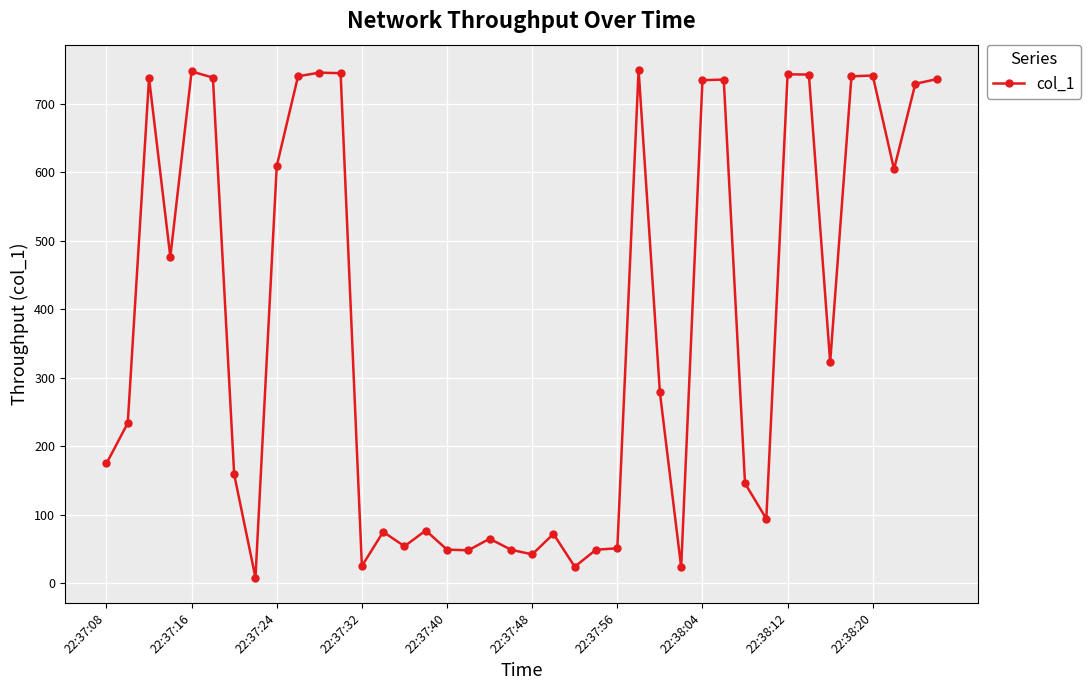

True or false: the data has more than 0 interior local peaks.

True